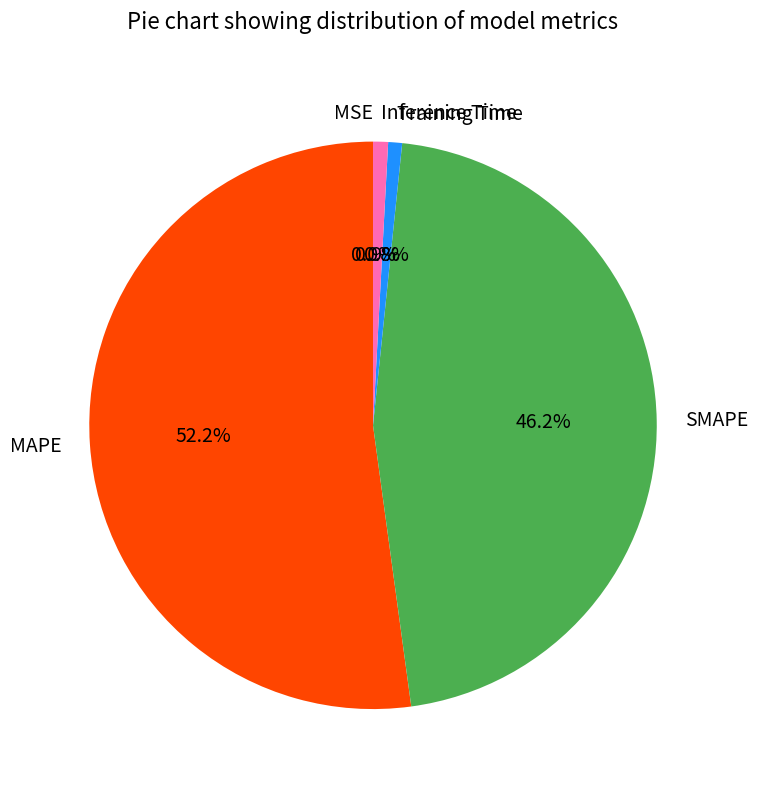

Combined, do Training Time and SMAPE account for over 50%?

No